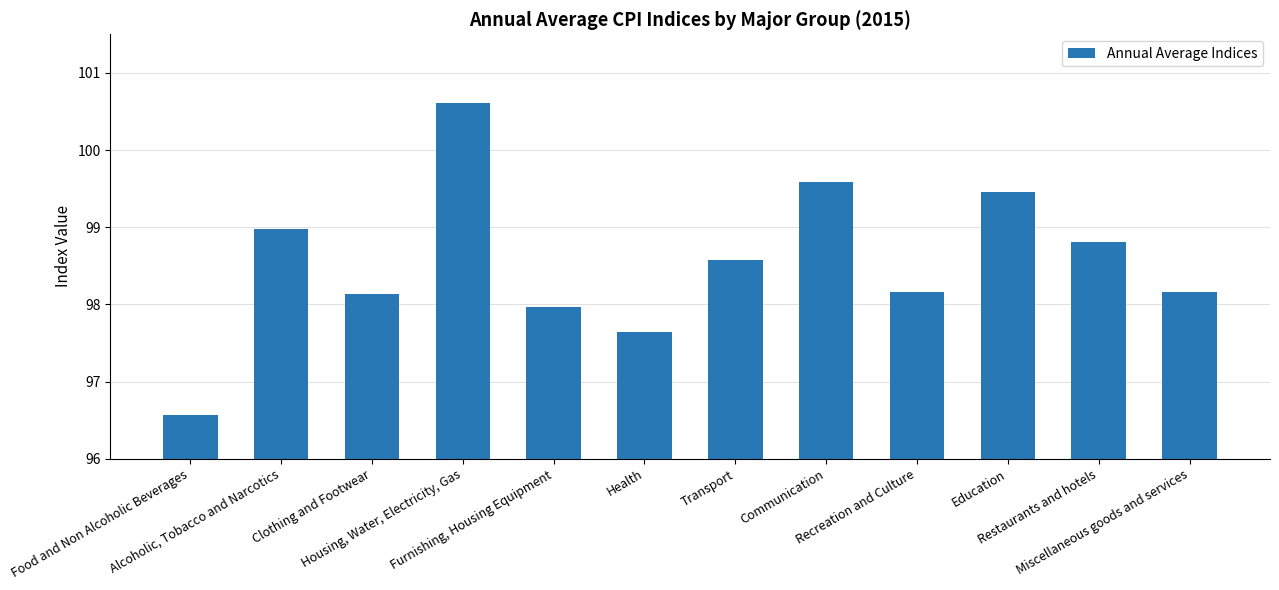

List the labels in order of value, largest first.

Housing, Water, Electricity, Gas, Communication, Education, Alcoholic, Tobacco and Narcotics, Restaurants and hotels, Transport, Recreation and Culture, Miscellaneous goods and services, Clothing and Footwear, Furnishing, Housing Equipment, Health, Food and Non Alcoholic Beverages